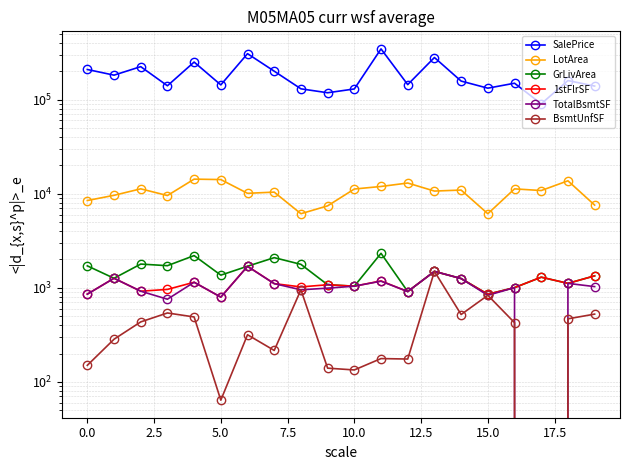

Rank the series at 16 from lowest to highest value.

BsmtUnfSF, GrLivArea, 1stFlrSF, TotalBsmtSF, LotArea, SalePrice